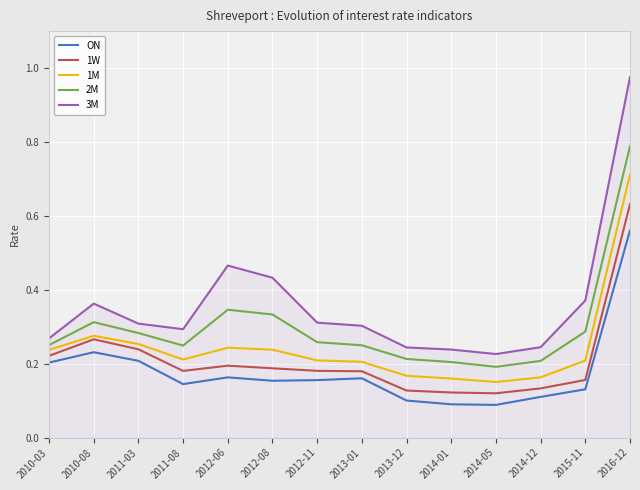

Rank the series at 2016-12 from lowest to highest value.

ON, 1W, 1M, 2M, 3M